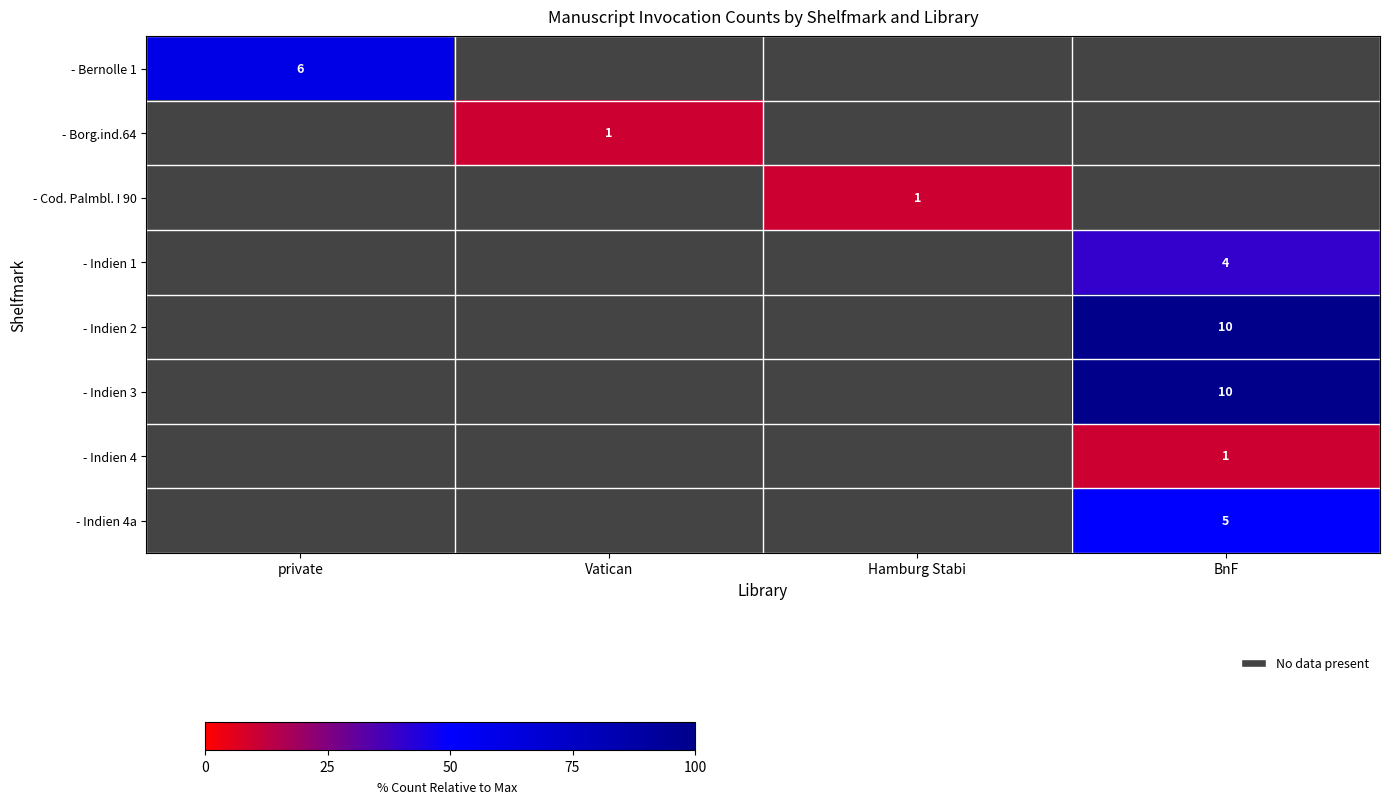

True or false: - Indien 1 has a value of 7 at BnF.

False